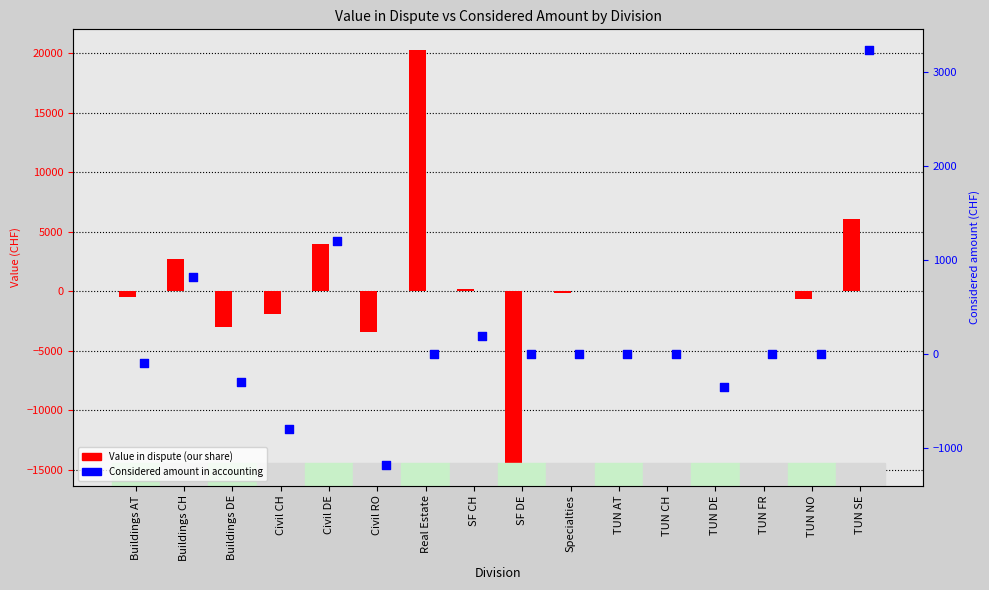

Which series reaches the minimum Y coordinate?

Value in dispute (our share)